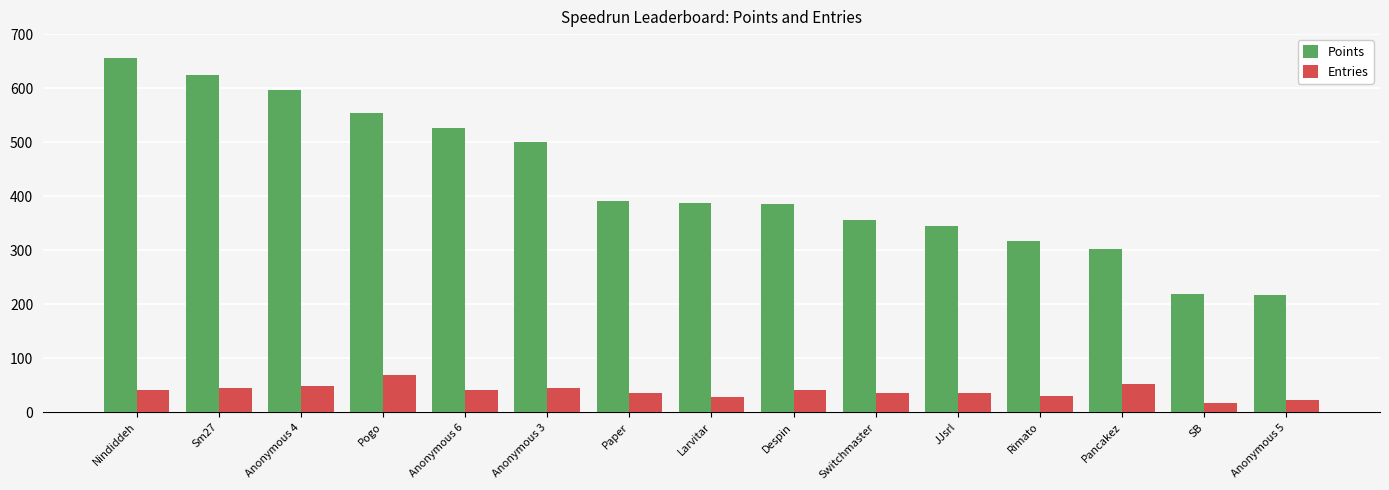

Rank the series by their maximum value, from highest to lowest.

Points, Entries